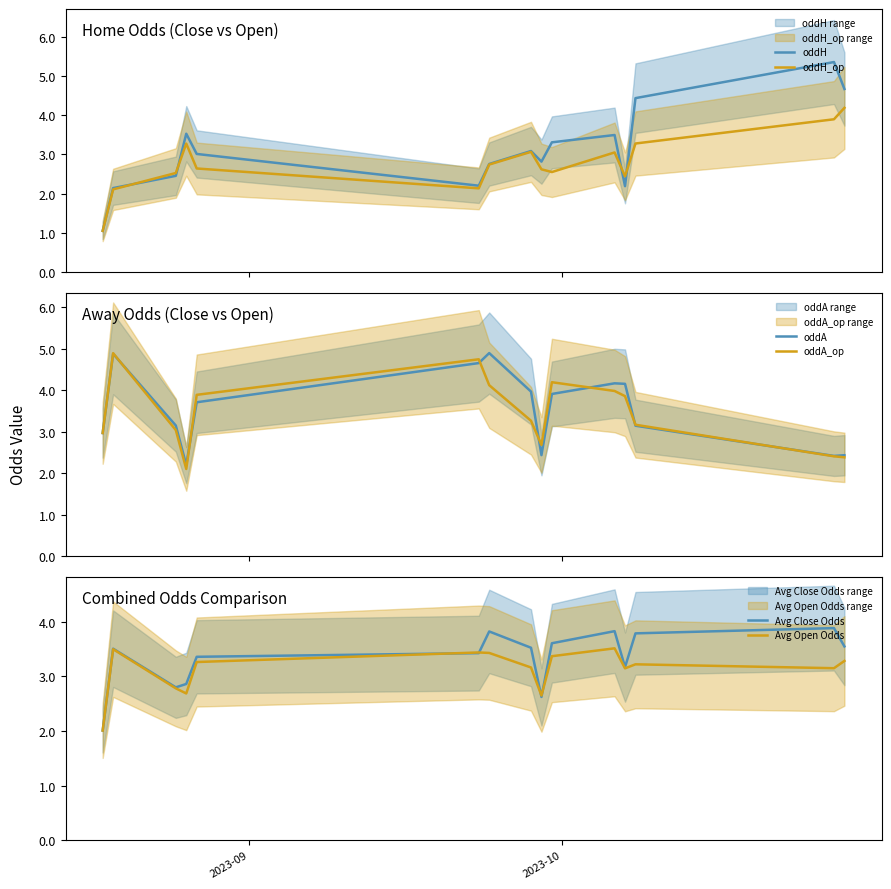

What is the value of the Avg Close Odds point at the 2nd from the left?

3.5